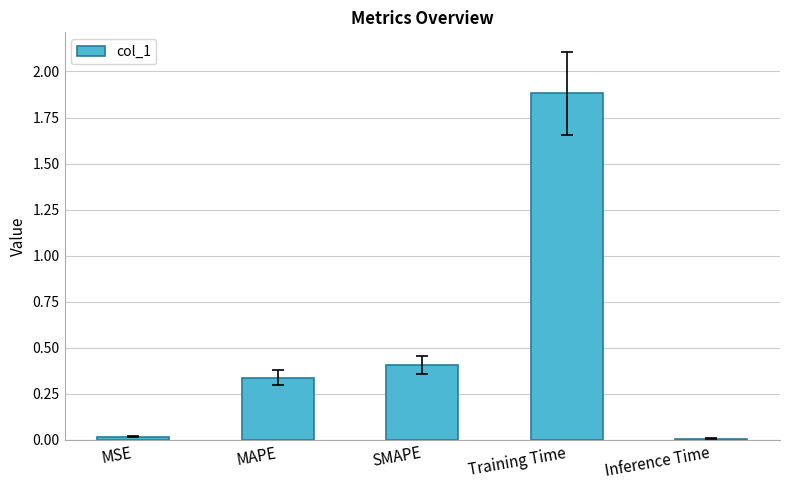

What is the average value?

0.5